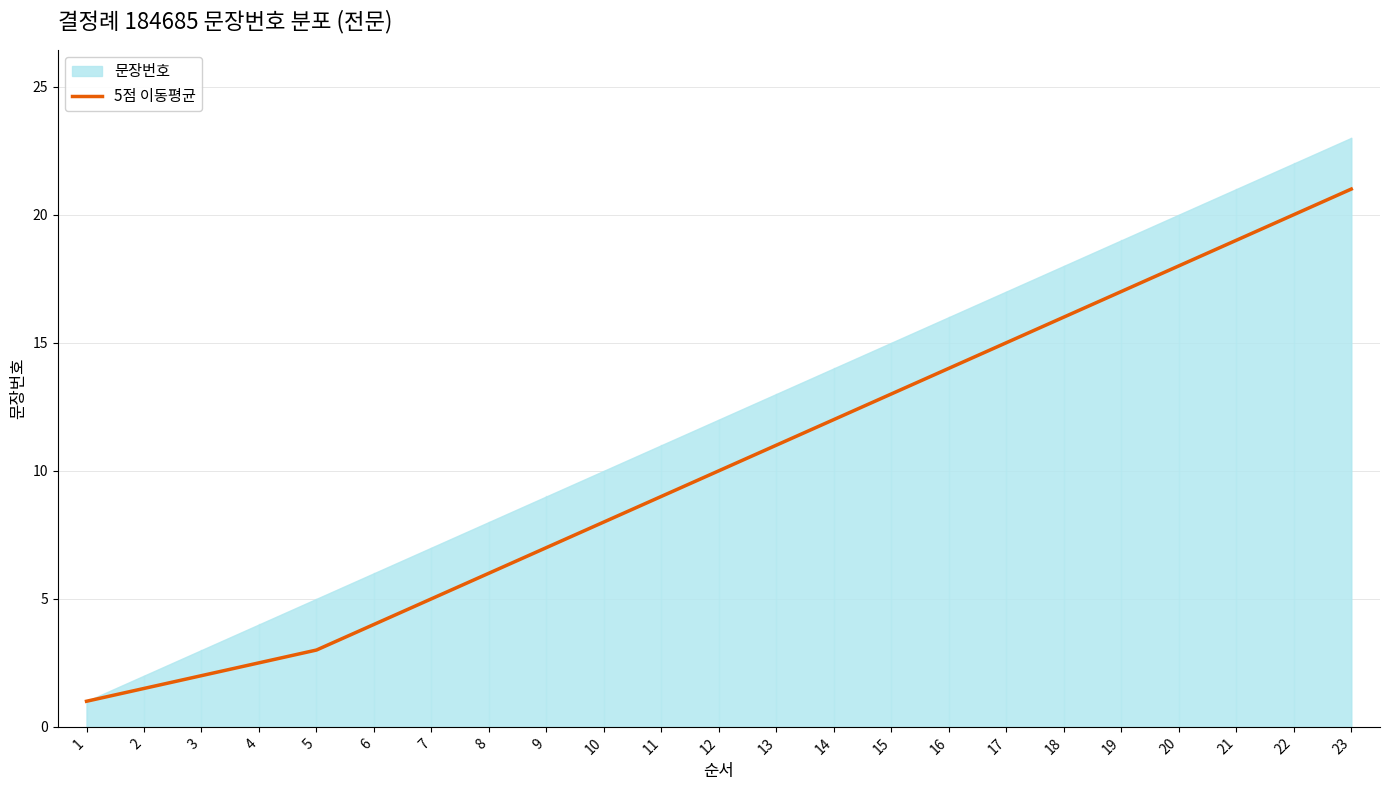

Count the number of categories in the chart.

23